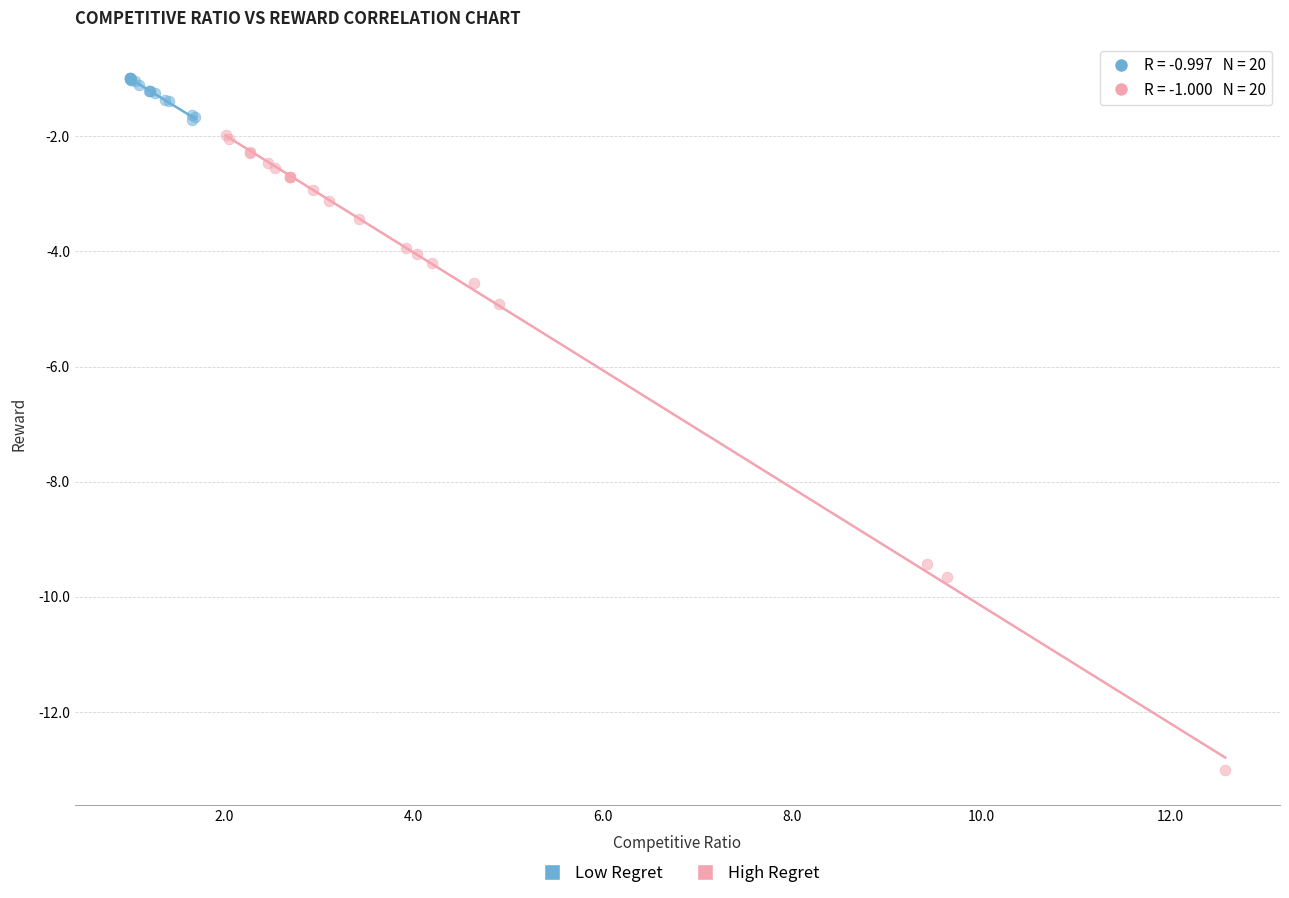

Which series has the largest Y range (max minus min)?

High Regret